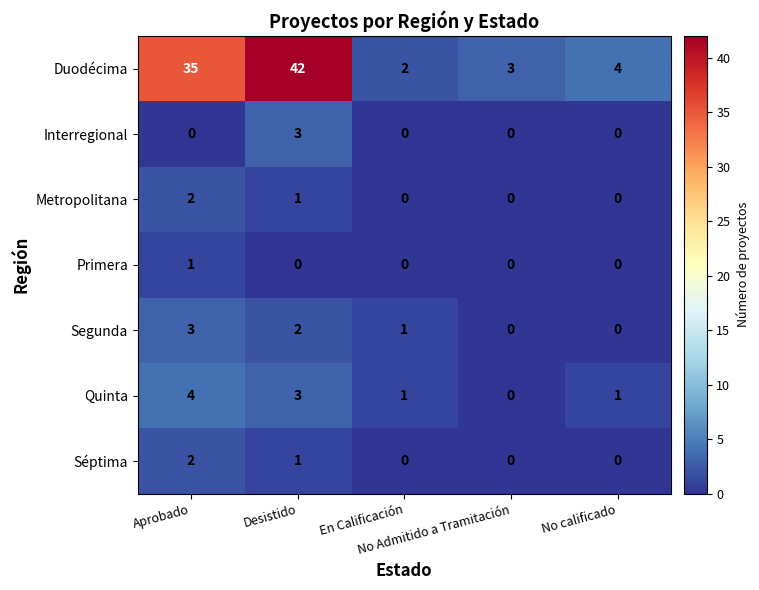

Which series has the widest spread of values?

Duodécima